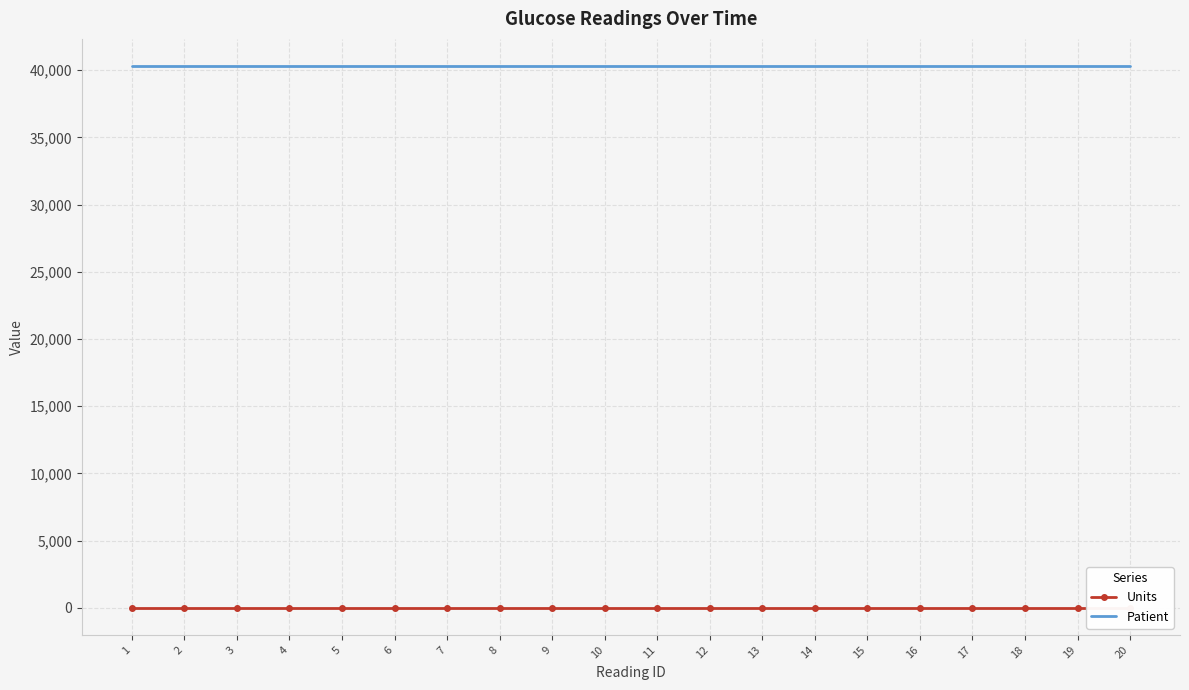

At which category does the chart reach its minimum across all series?

1